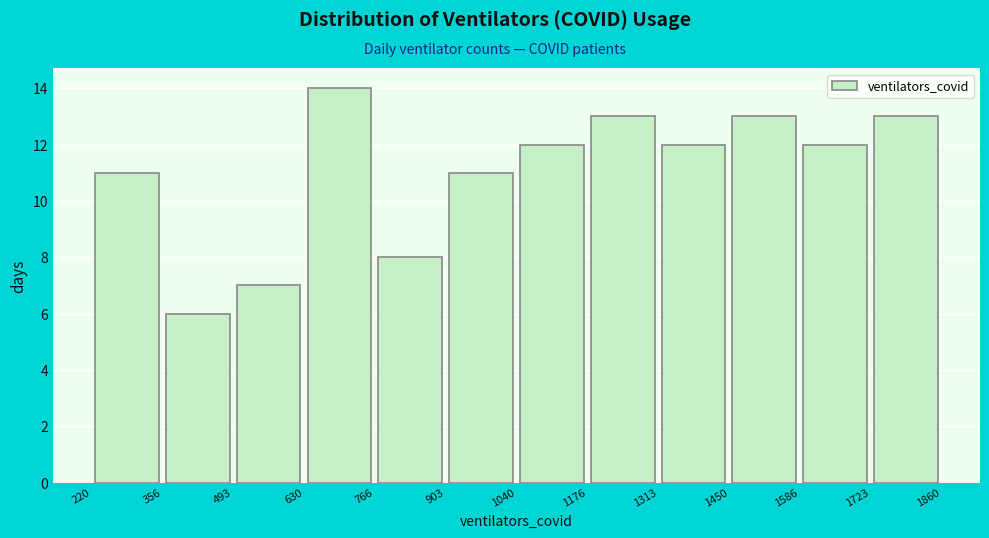

Reading left to right, transcribe this chart: for each bar, give the range it covers on the x-axis and its height. The values are not printed on the chart, so give them approximately, as read against the axis.

220 to 356: 11
356 to 493: 6
493 to 630: 7
630 to 766: 14
766 to 903: 8
903 to 1040: 11
1040 to 1176: 12
1176 to 1313: 13
1313 to 1450: 12
1450 to 1586: 13
1586 to 1723: 12
1723 to 1860: 13